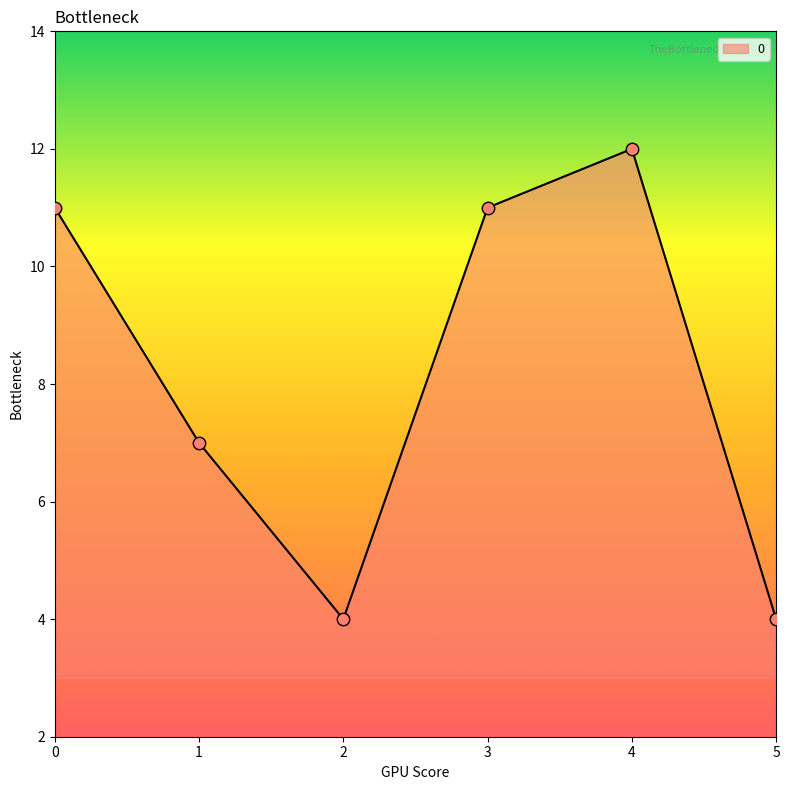

What is the change in value from 0 to 4?

+1